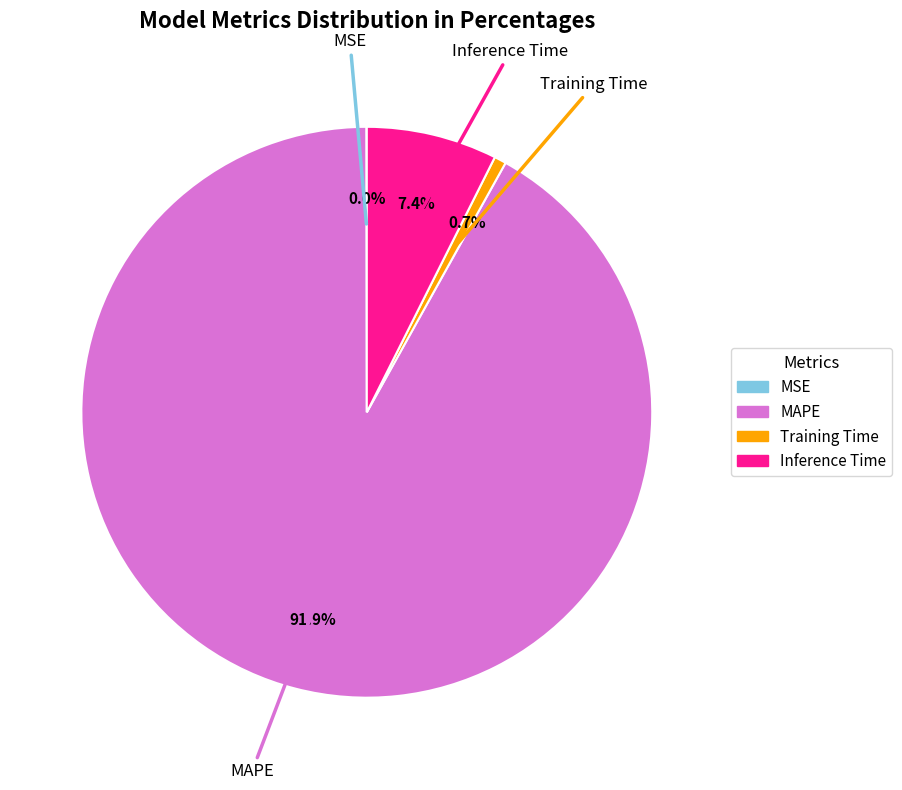

What is the majority slice?

MAPE